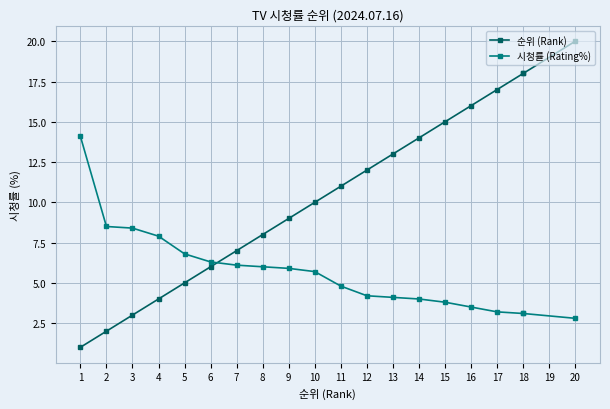

How many distinct data groups are displayed?

2